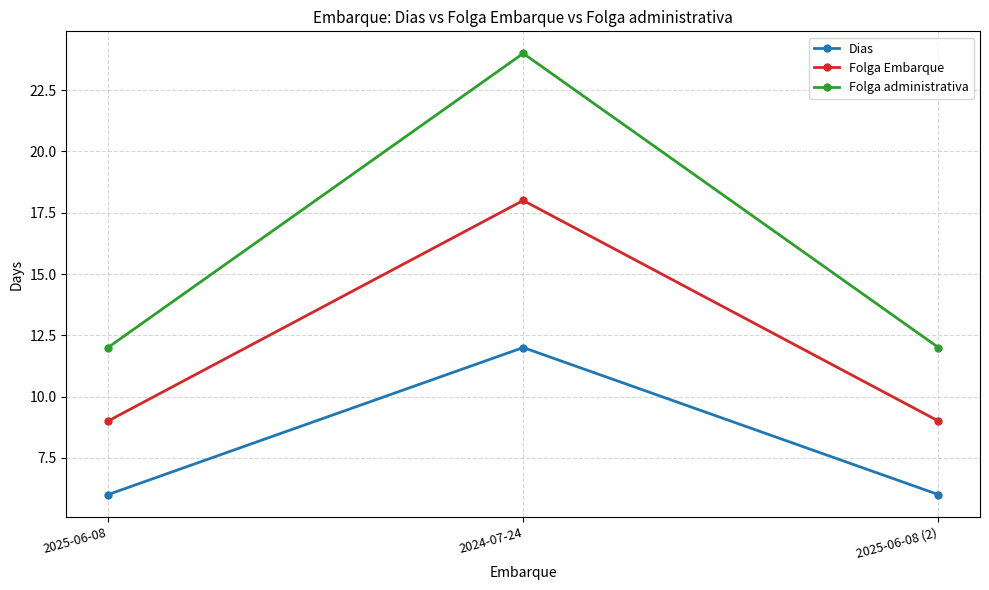

What are all the series names shown in the legend?

Dias, Folga Embarque, Folga administrativa